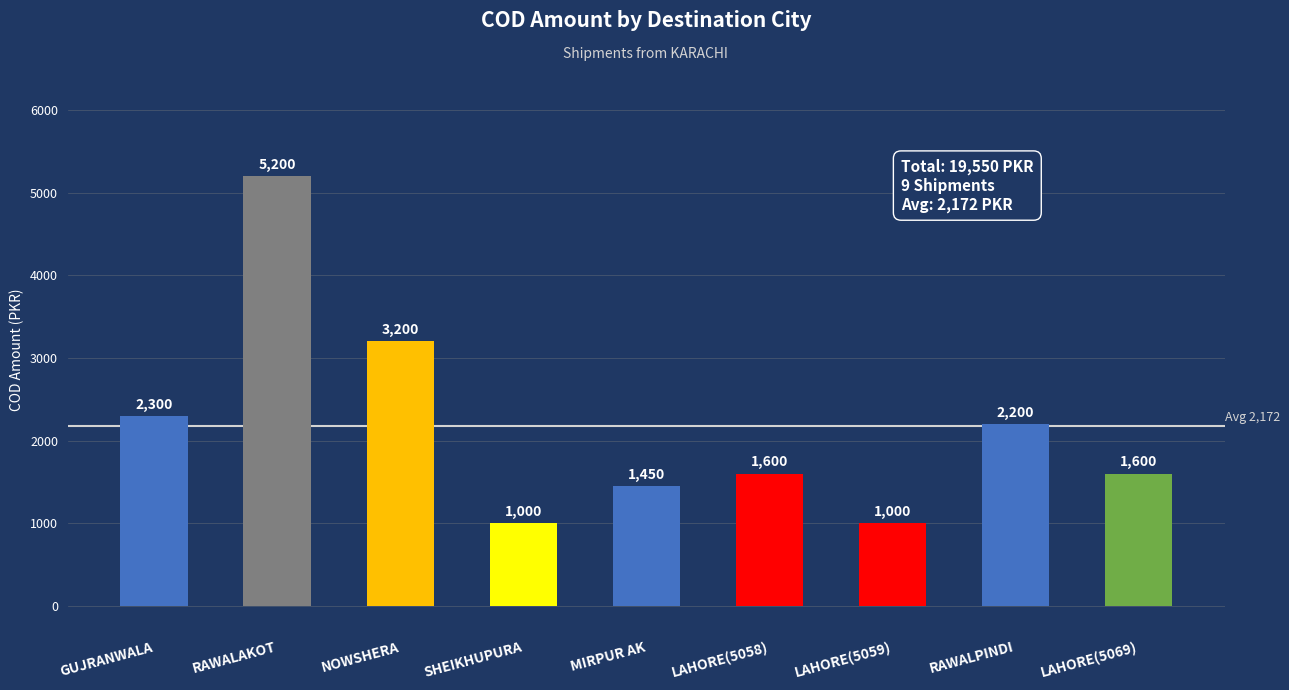

How many data points are less than 1600?

3